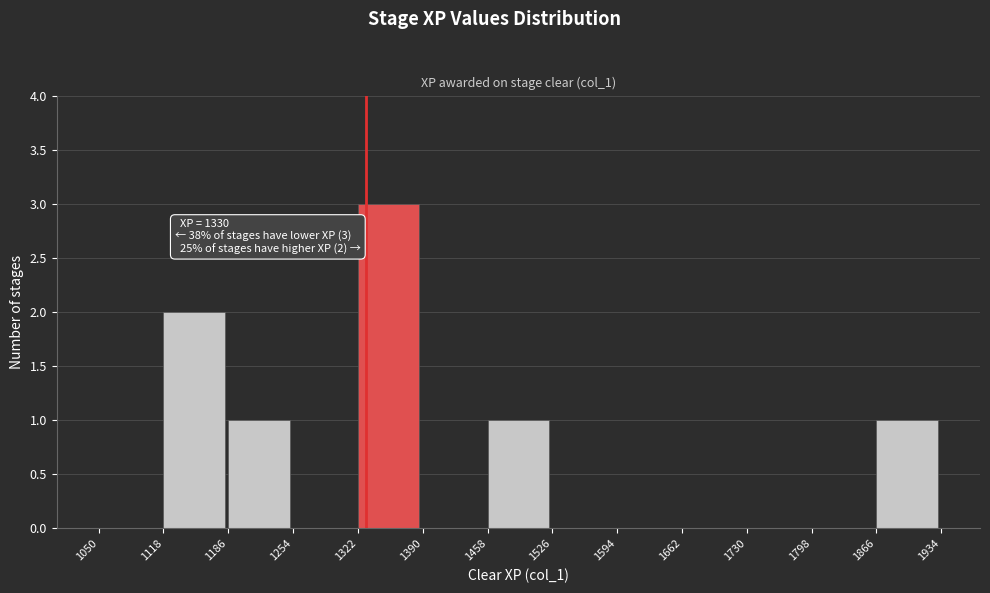

Over which range of the x-axis is the bar tallest?

1322 to 1390